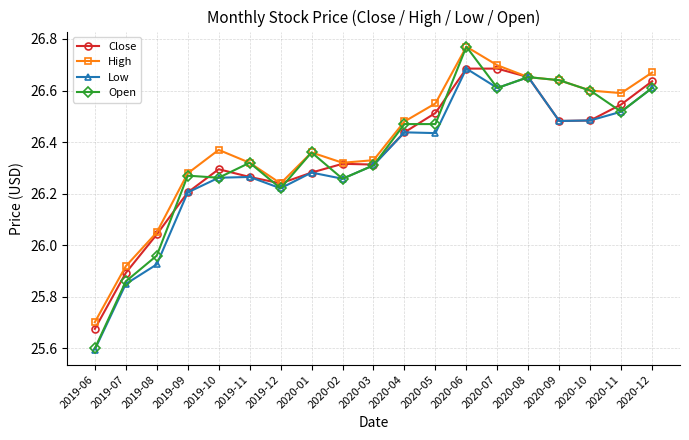

Which series changed the most between 2019-10 and 2019-12?

High